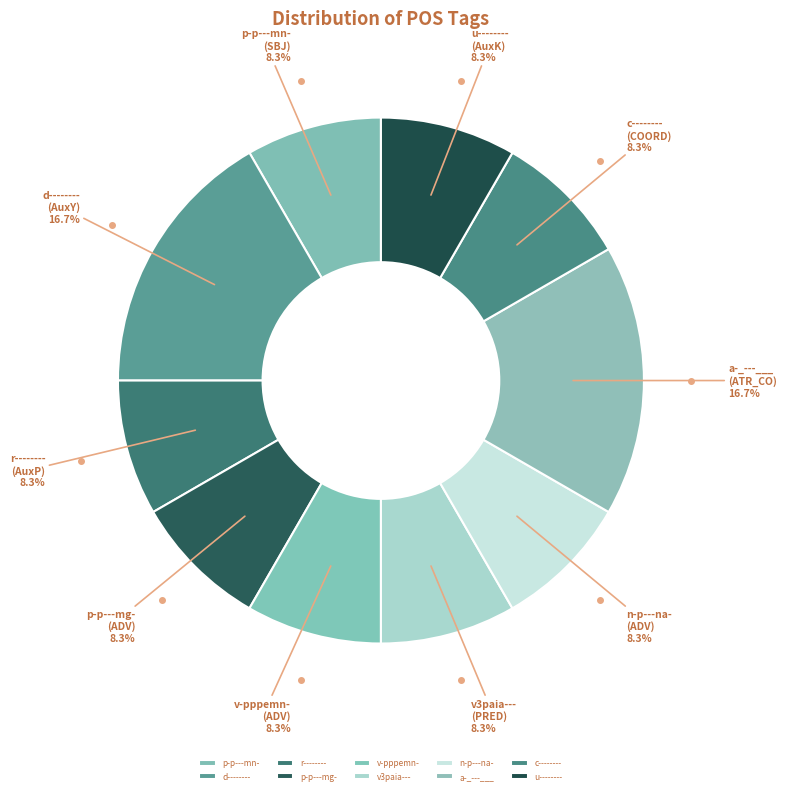

To the nearest percent, what percentage of the pie is d--------?

17%